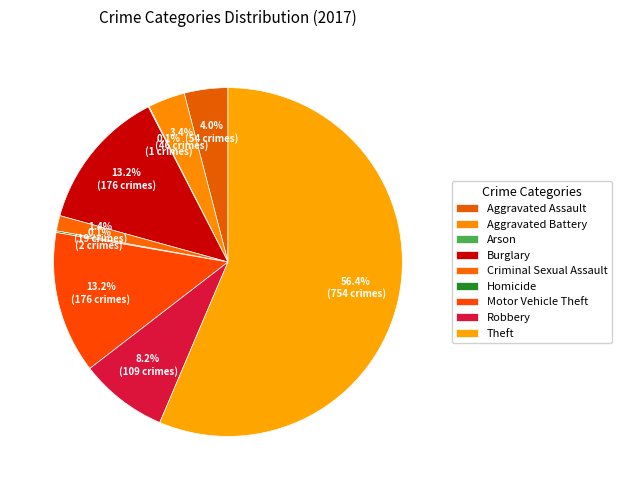

How many slices are in this pie chart?

9